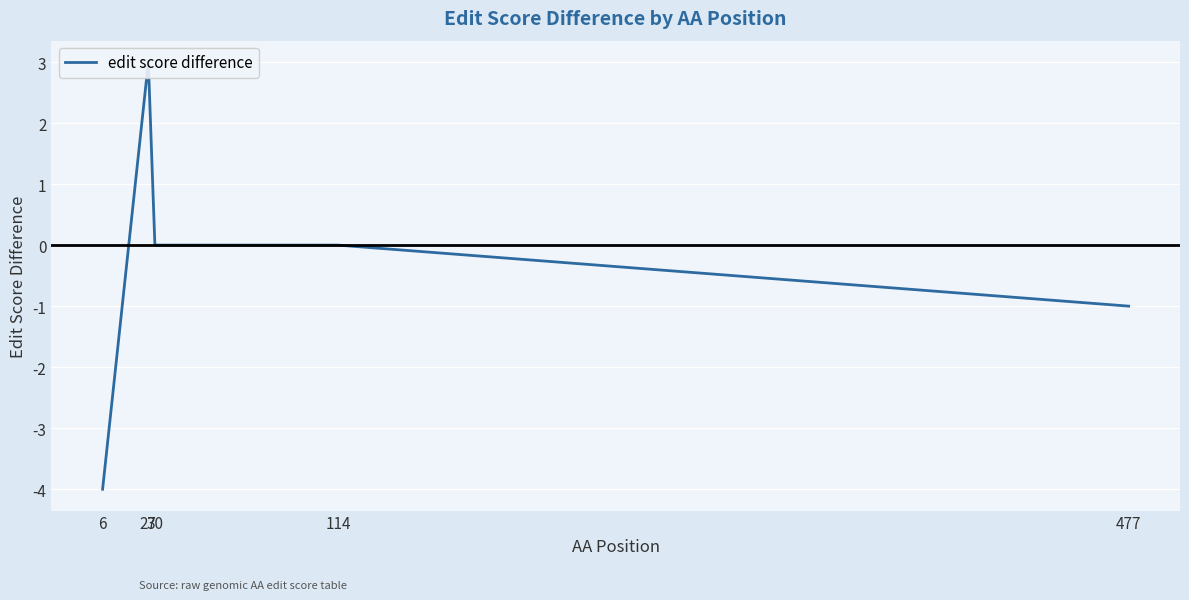

The chart shows a value of -2 at 6. True or false?

False